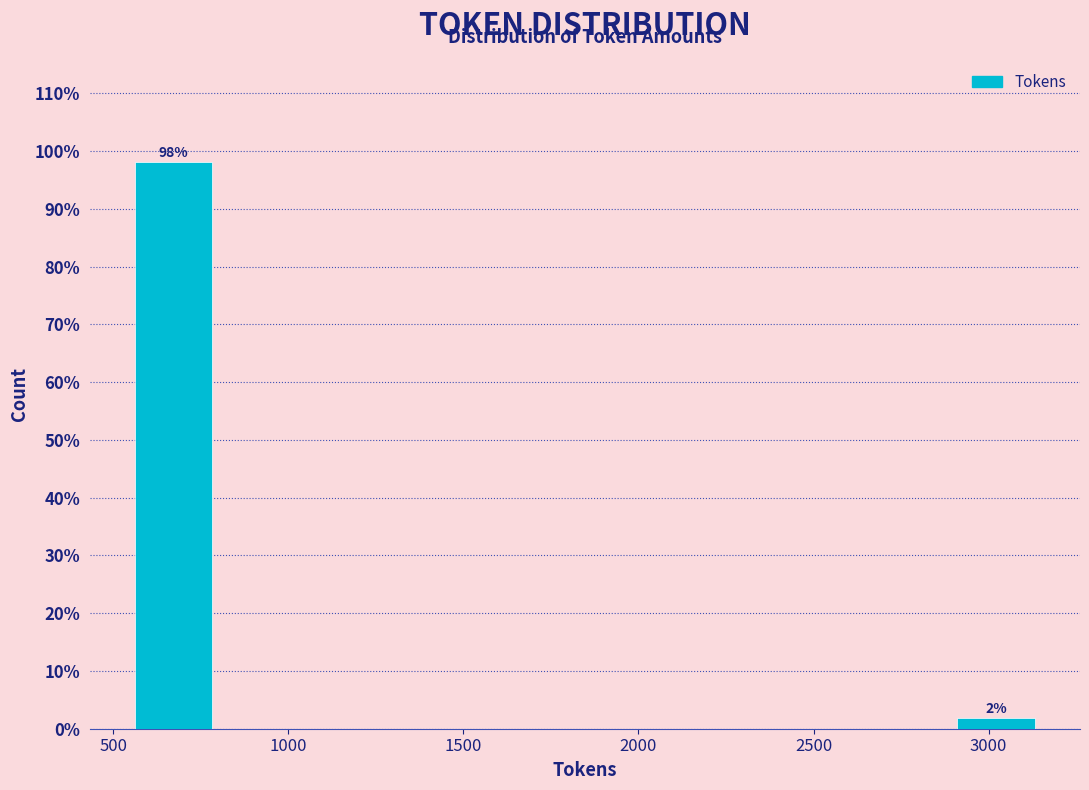

Over which range of the x-axis is the bar tallest?

550 to 800